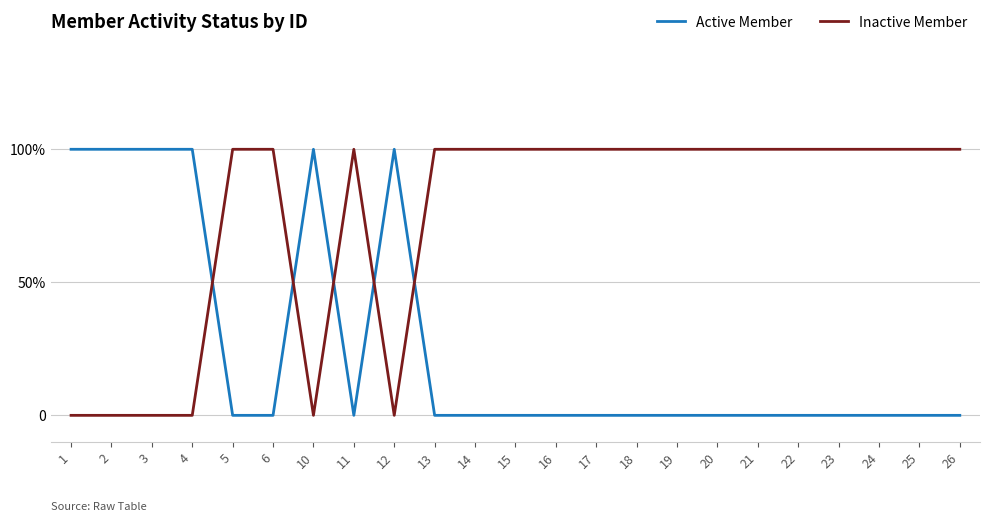

Which series changed the most between 22 and 24?

Active Member